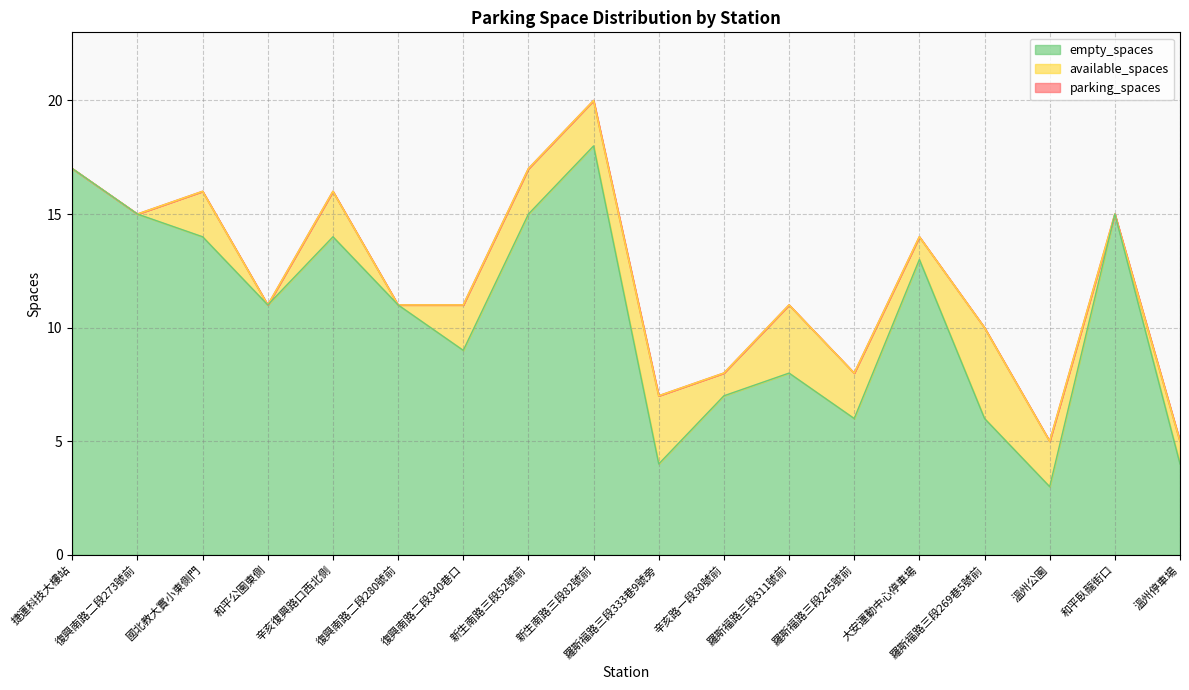

What value does the parking_spaces series have at 和平公園東側?

11